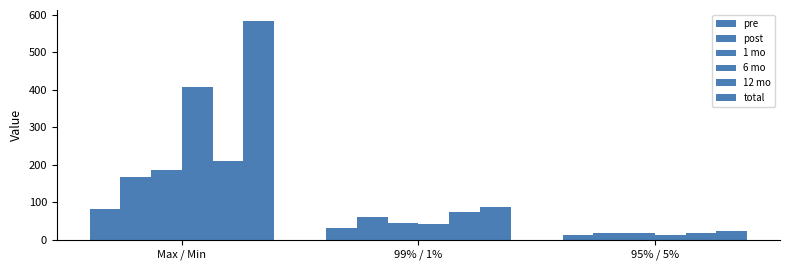

How many groups of bars are there?

3